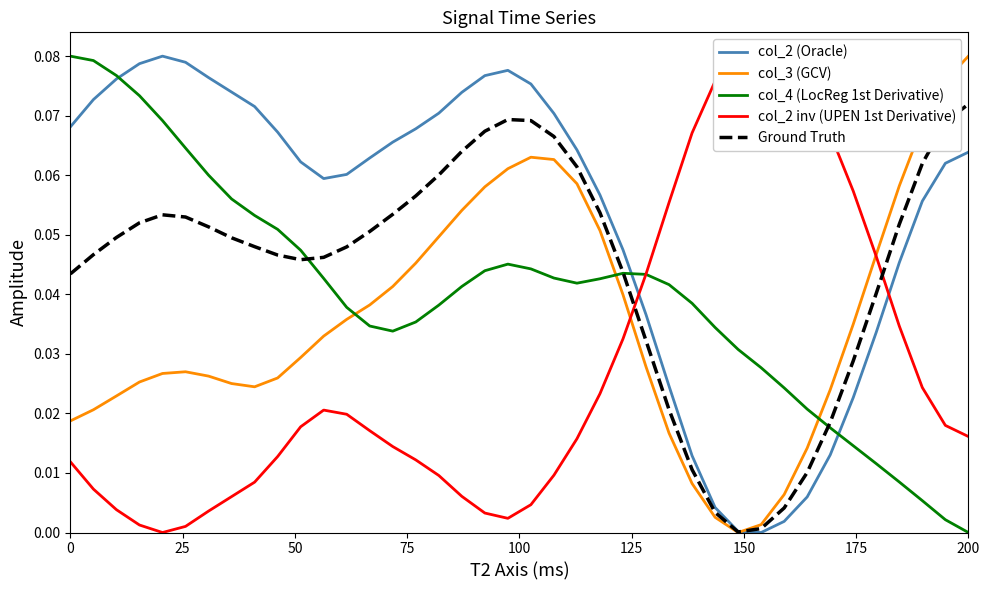

Which series has the largest range (max minus min)?

col_2 (Oracle)